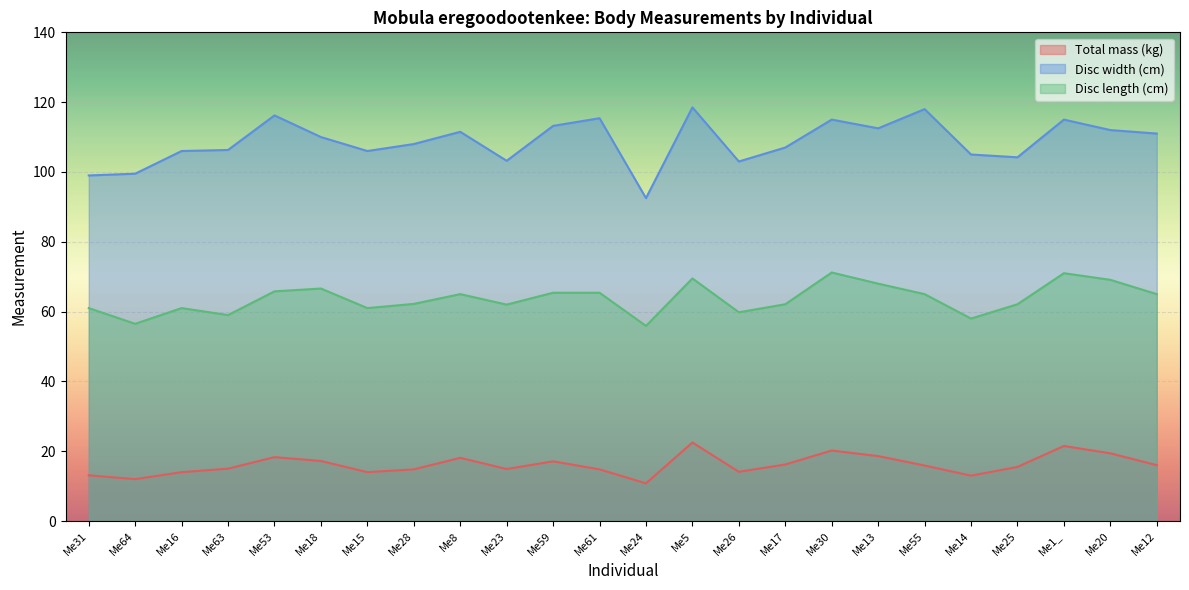

At Me55, list the series in order from smallest to largest.

Total mass (kg), Disc length (cm), Disc width (cm)